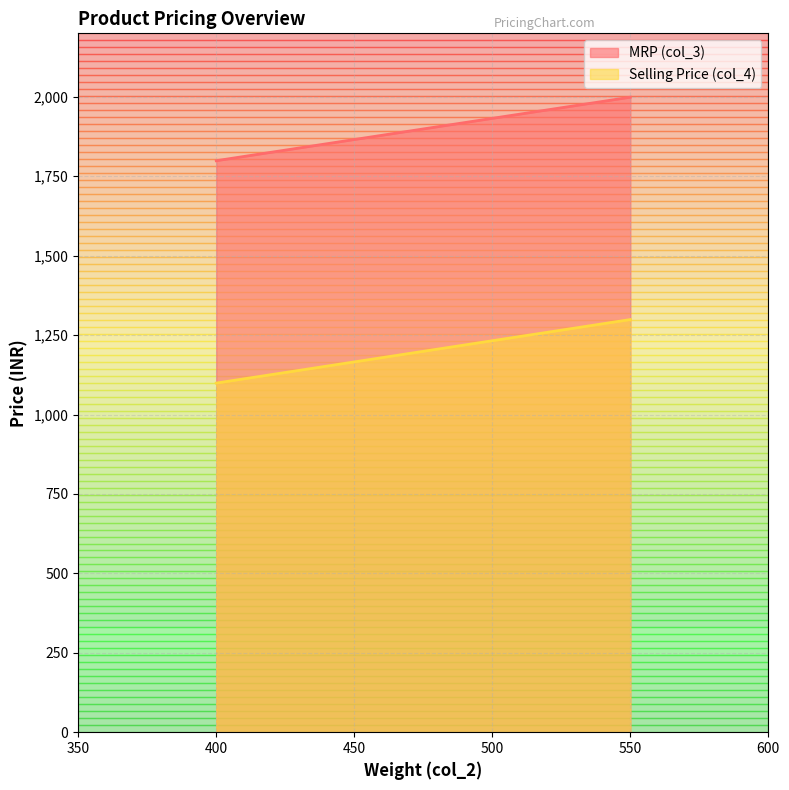

What is the minimum value shown in the chart?

1099